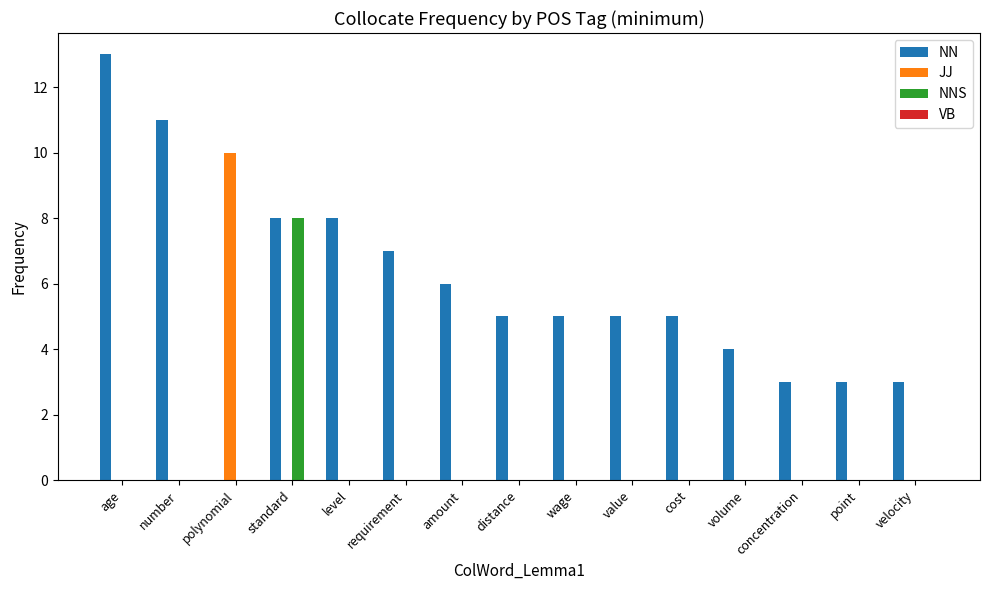

What is the average value of the JJ series?

1